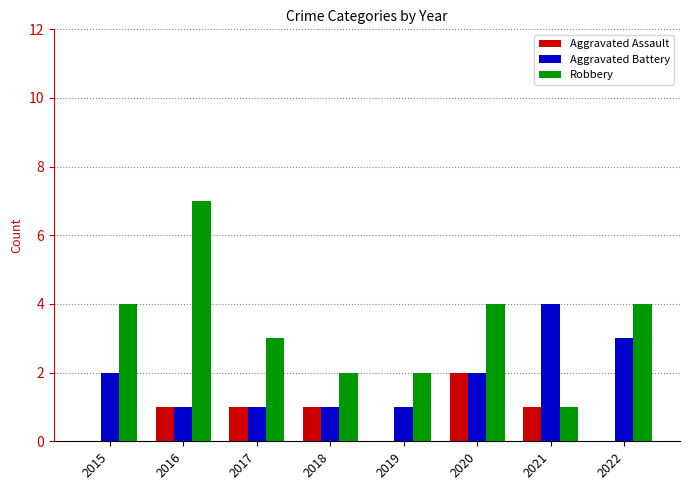

Are the bars grouped side by side (vs. stacked)?

Yes